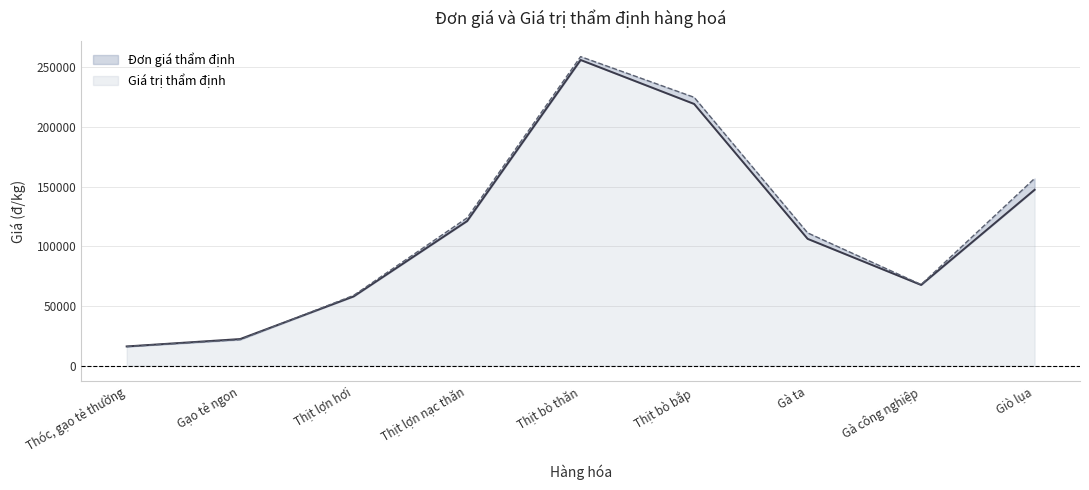

Does the chart display data point markers on the line(s)?

No